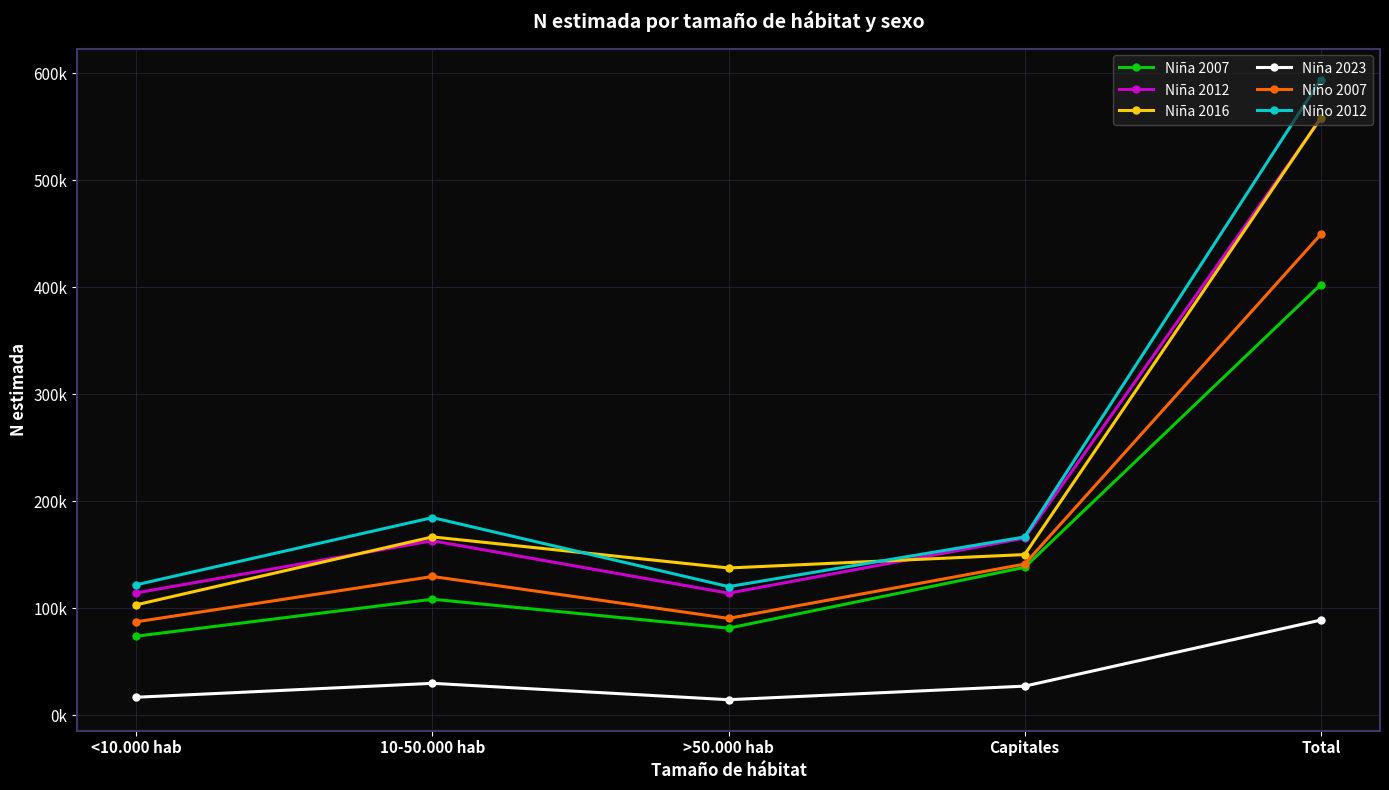

What is the maximum value for Niña 2012?

557731